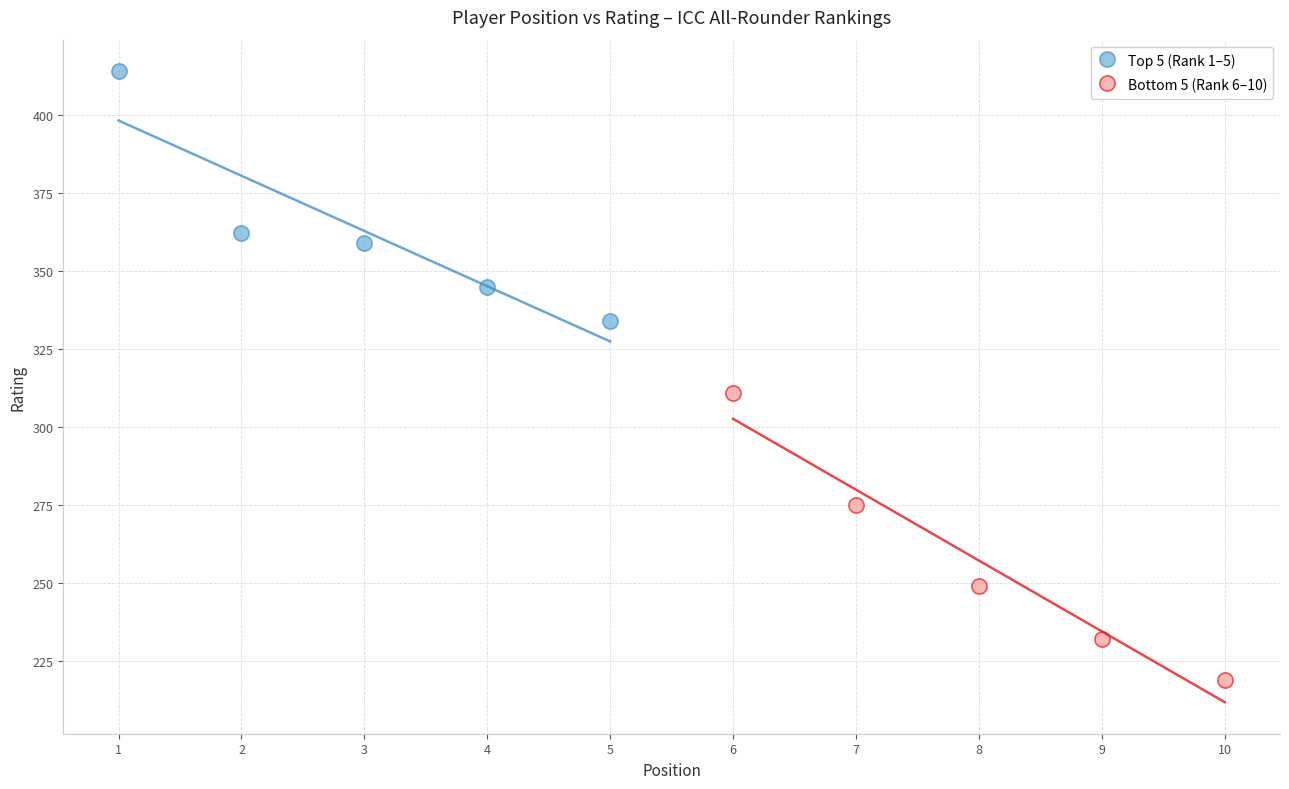

What are all the series names shown in the legend?

Top 5 (Rank 1–5), Bottom 5 (Rank 6–10)